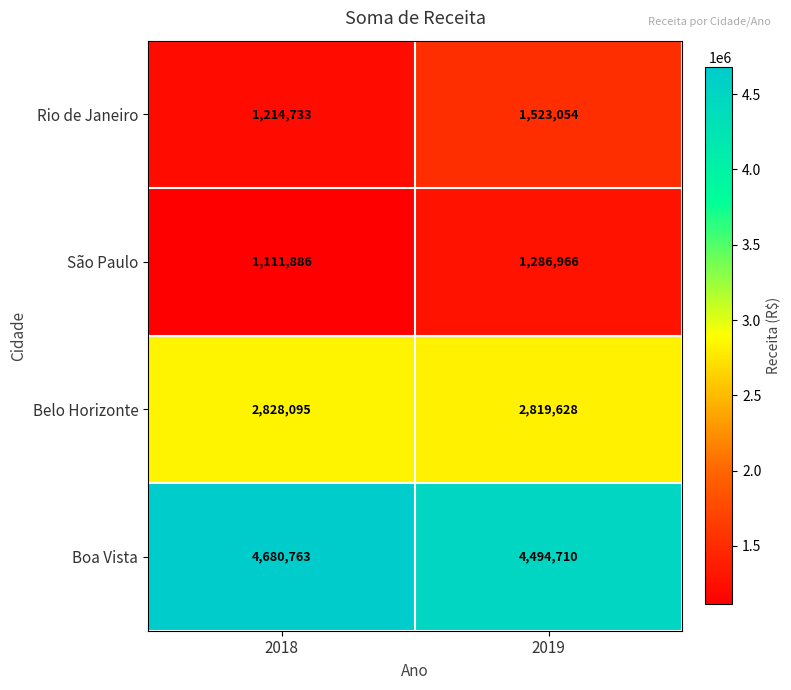

Rank the series at 2018 from lowest to highest value.

São Paulo, Rio de Janeiro, Belo Horizonte, Boa Vista